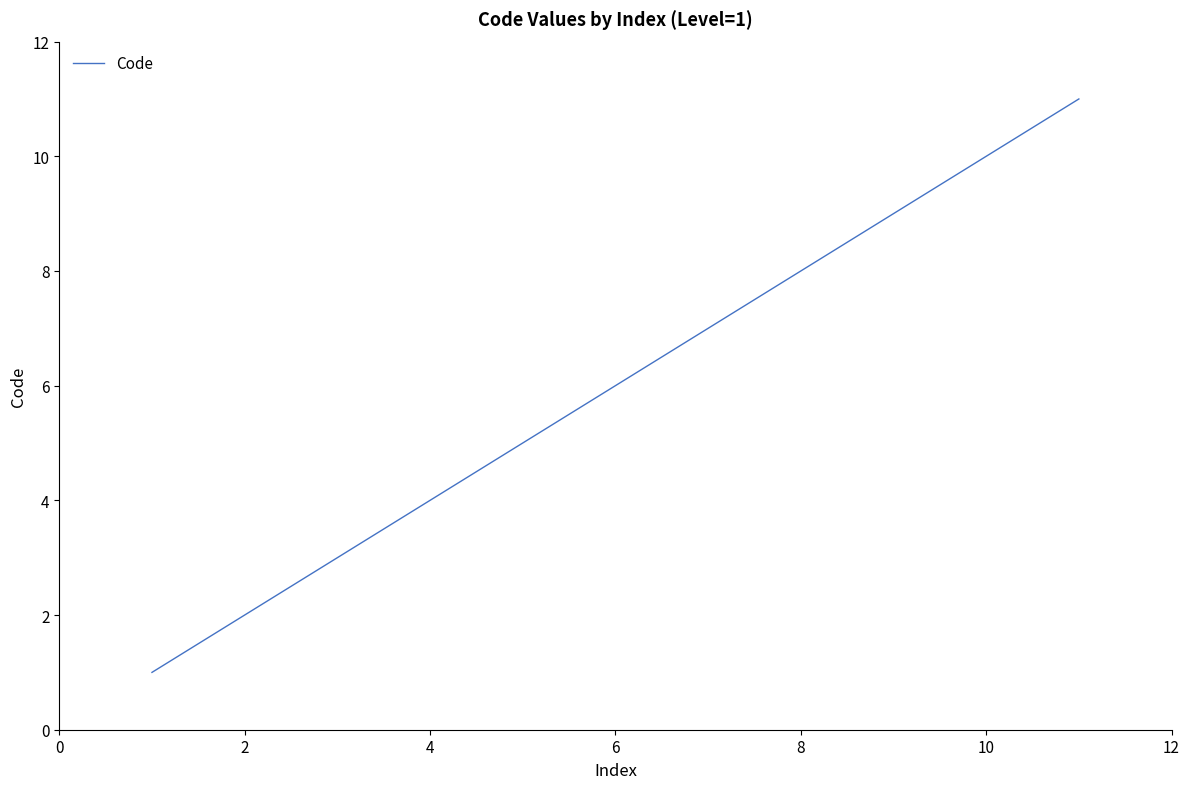

What is the greatest value displayed?

11